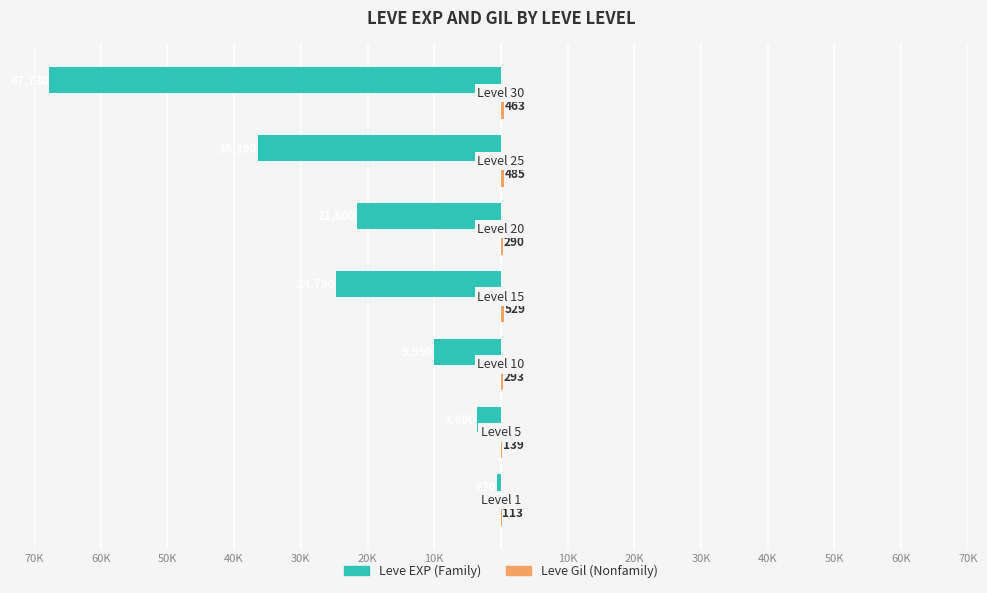

What is the average value of the Leve Gil (Nonfamily) series?

330